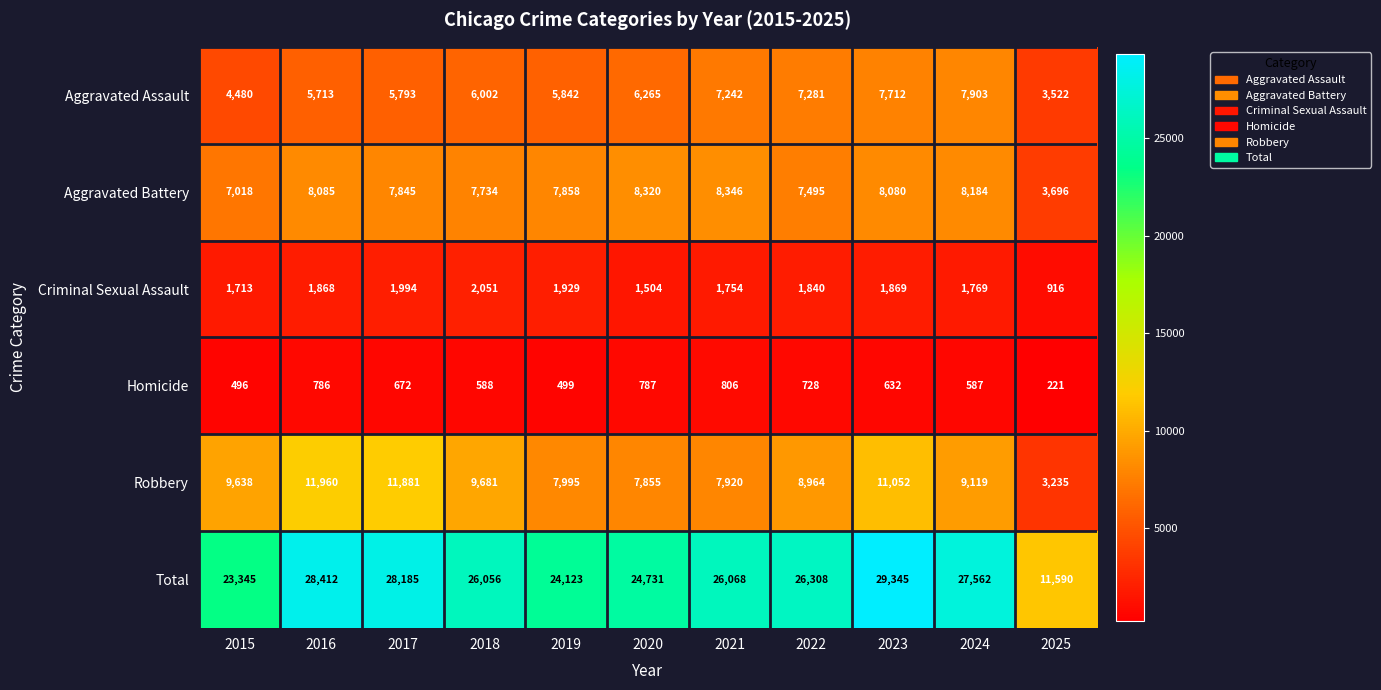

What is the spread (max minus min) of values at 2023?

28713